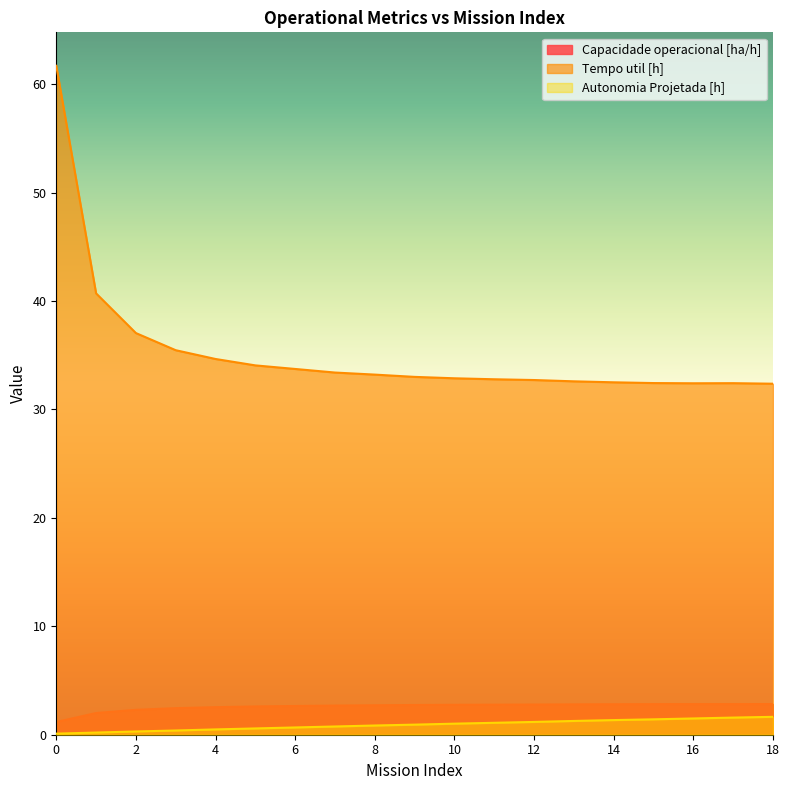

What are all the series names shown in the legend?

Capacidade operacional [ha/h], Tempo util [h], Autonomia Projetada [h]